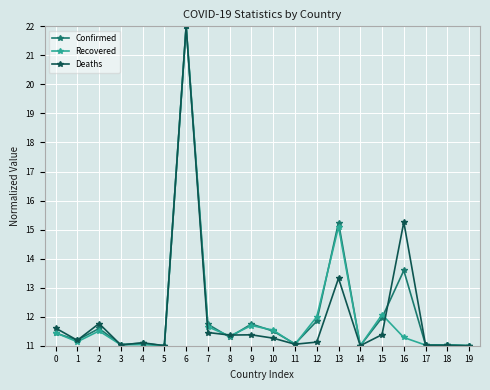

What is the total value across all series at 14?

33.0